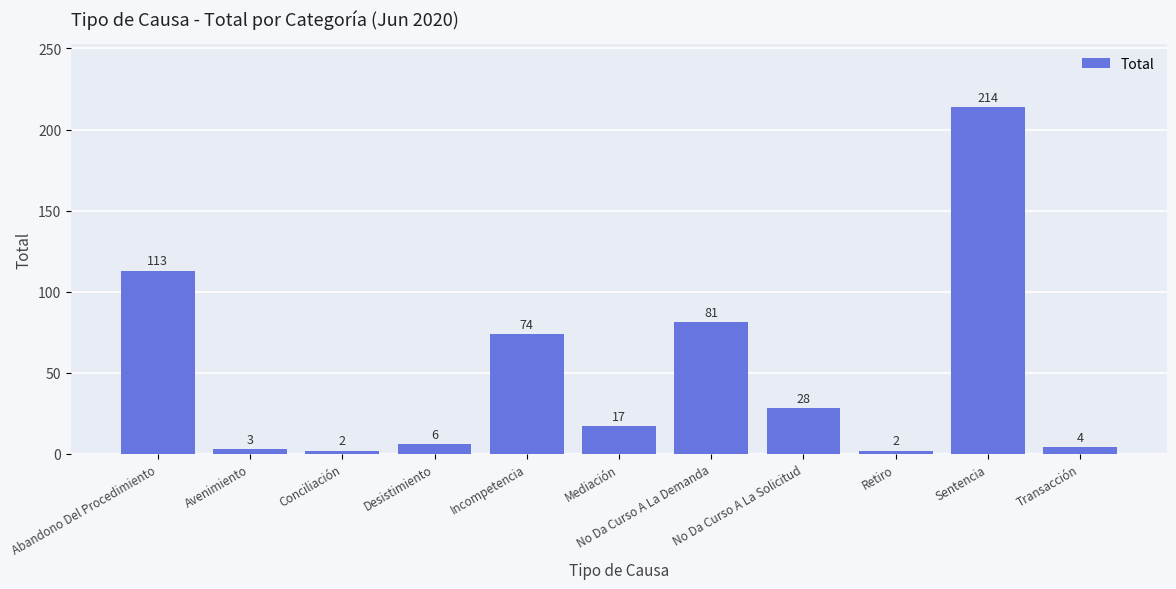

What is the value of the 6th bar from the left?

17